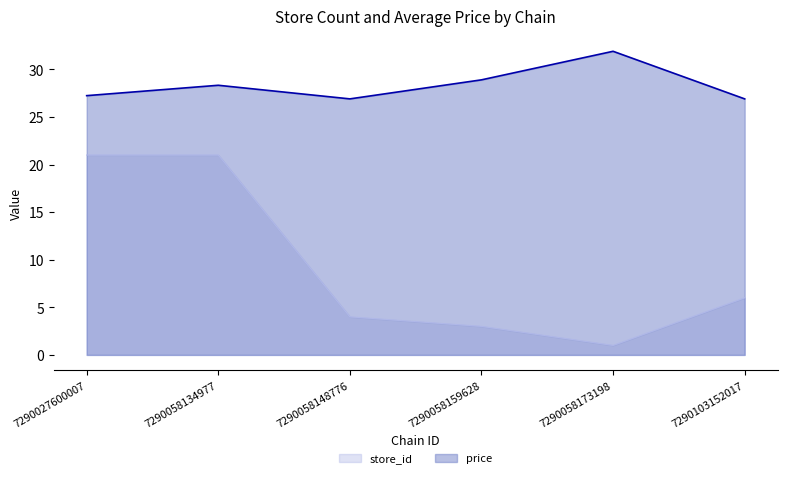

How many data points in store_id are above 6?

2